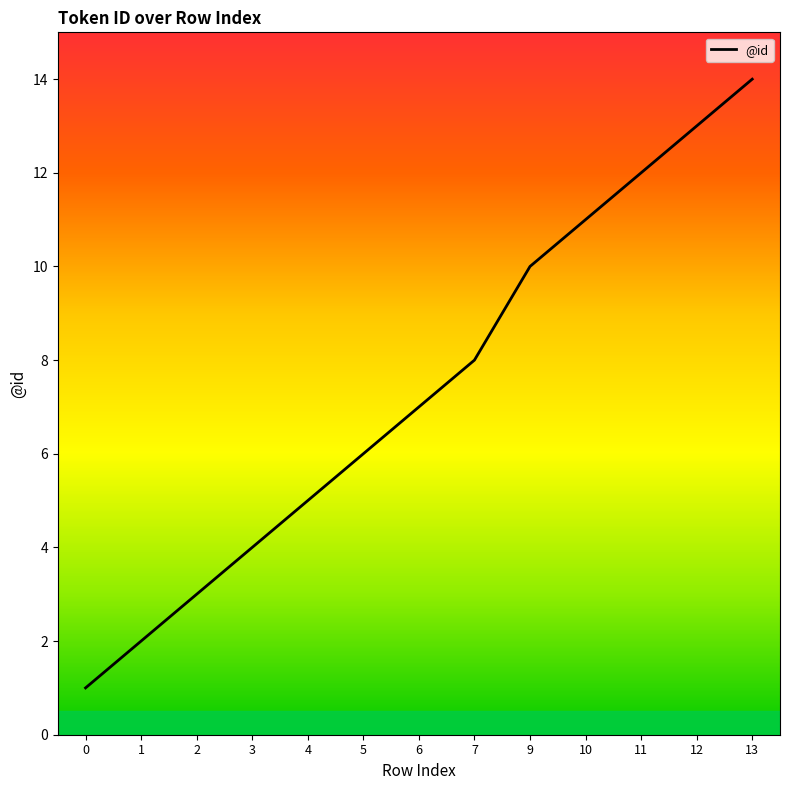

What is the difference between the second highest and minimum values?

12